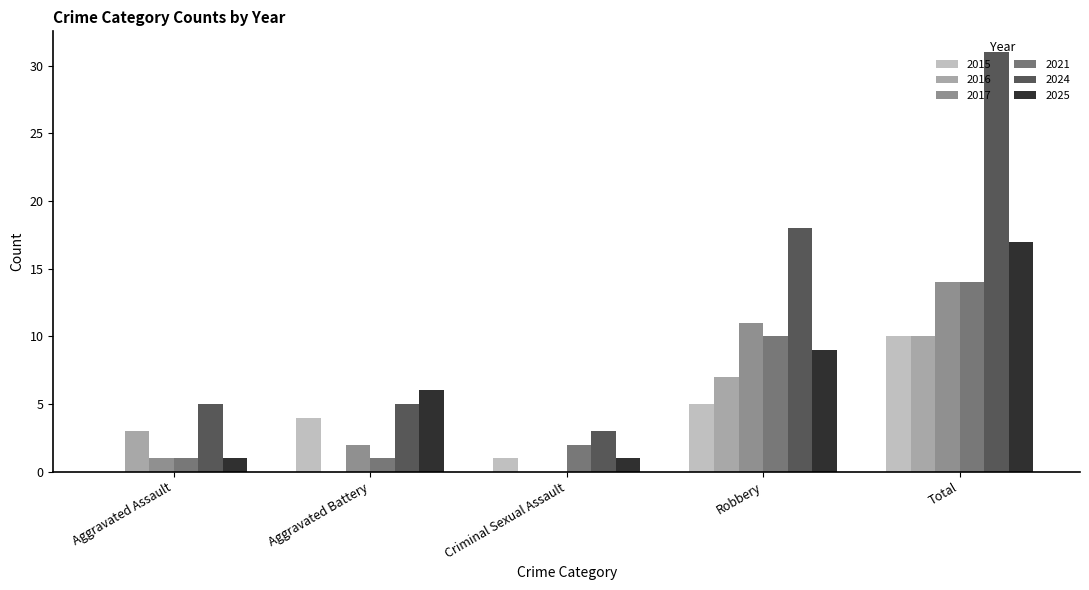

Which series has the largest range (max minus min)?

2024